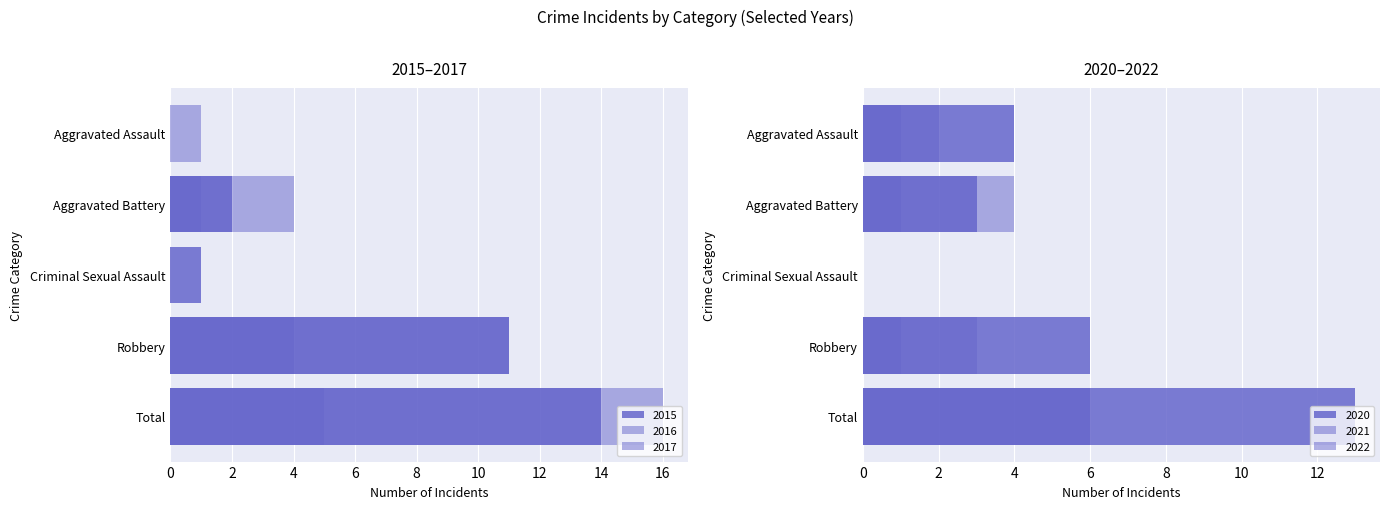

Does the chart contain stacked bars?

No